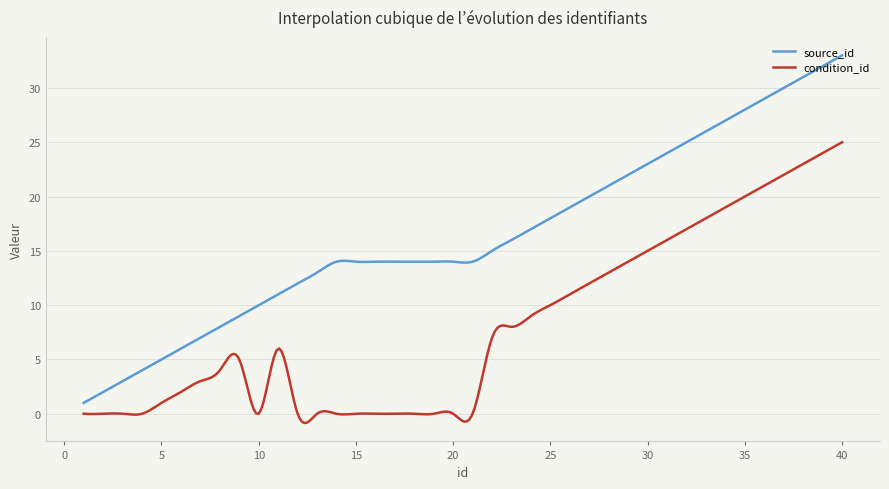

What is the maximum value shown in the chart?

33.0